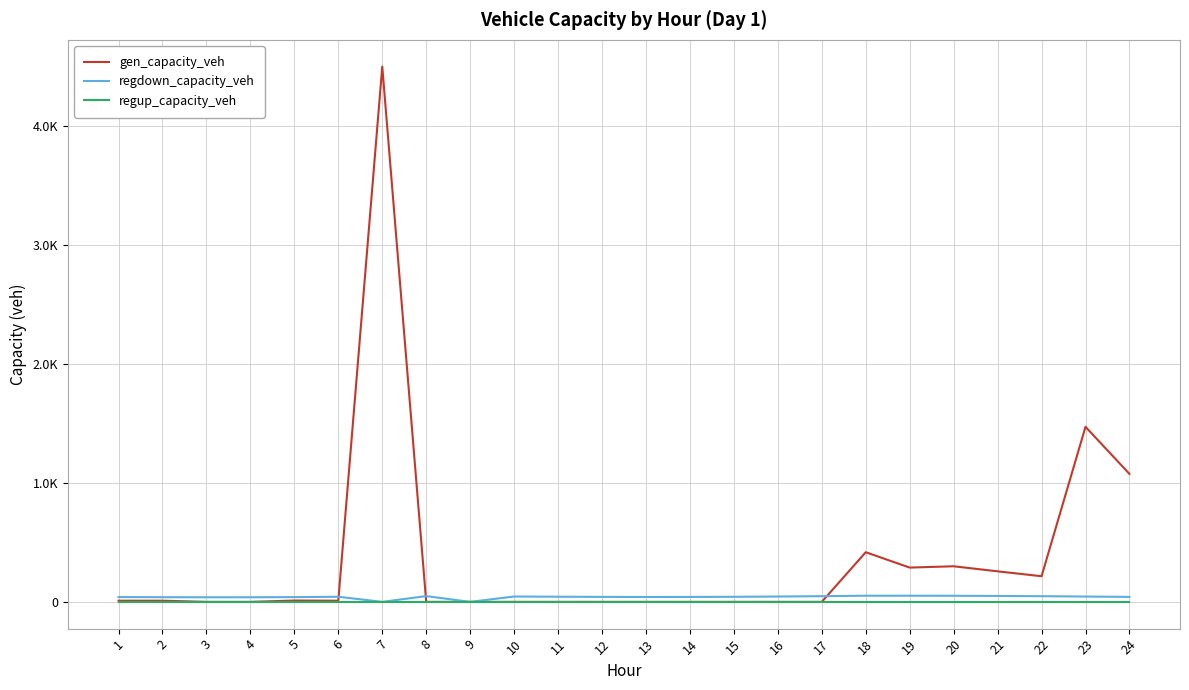

Which category has the highest value across all series?

7